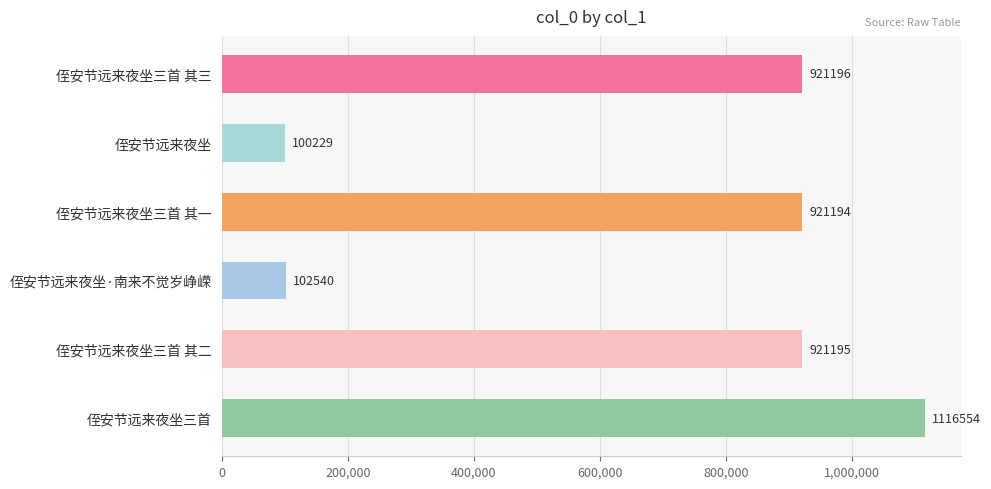

At which category does the chart reach its minimum across all series?

侄安节远来夜坐